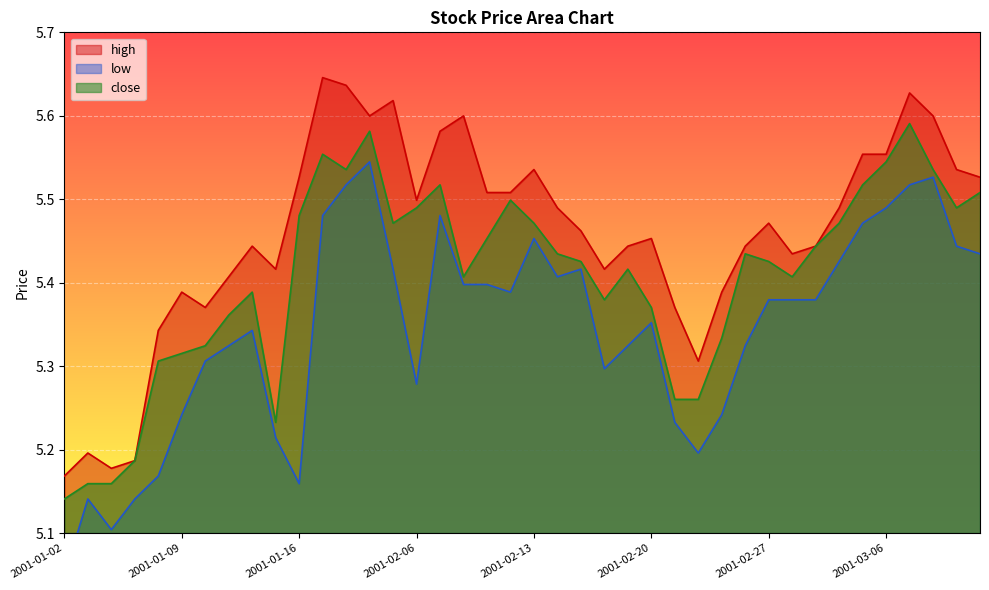

Reading right to left, list all the values displayed in this chart.

high: 5.5	5.5	5.6	5.6	5.6	5.6	5.5	5.4	5.4	5.5	5.4	5.4	5.3	5.4	5.5	5.4	5.4	5.5	5.5	5.5	5.5	5.5	5.6	5.6	5.5	5.6	5.6	5.6	5.6	5.5	5.4	5.4	5.4	5.4	5.4	5.3	5.2	5.2	5.2	5.2
low: 5.4	5.4	5.5	5.5	5.5	5.5	5.4	5.4	5.4	5.4	5.3	5.2	5.2	5.2	5.4	5.3	5.3	5.4	5.4	5.5	5.4	5.4	5.4	5.5	5.3	5.4	5.5	5.5	5.5	5.2	5.2	5.3	5.3	5.3	5.2	5.2	5.1	5.1	5.1	5.0
close: 5.5	5.5	5.5	5.6	5.5	5.5	5.5	5.4	5.4	5.4	5.4	5.3	5.3	5.3	5.4	5.4	5.4	5.4	5.4	5.5	5.5	5.5	5.4	5.5	5.5	5.5	5.6	5.5	5.6	5.5	5.2	5.4	5.4	5.3	5.3	5.3	5.2	5.2	5.2	5.1